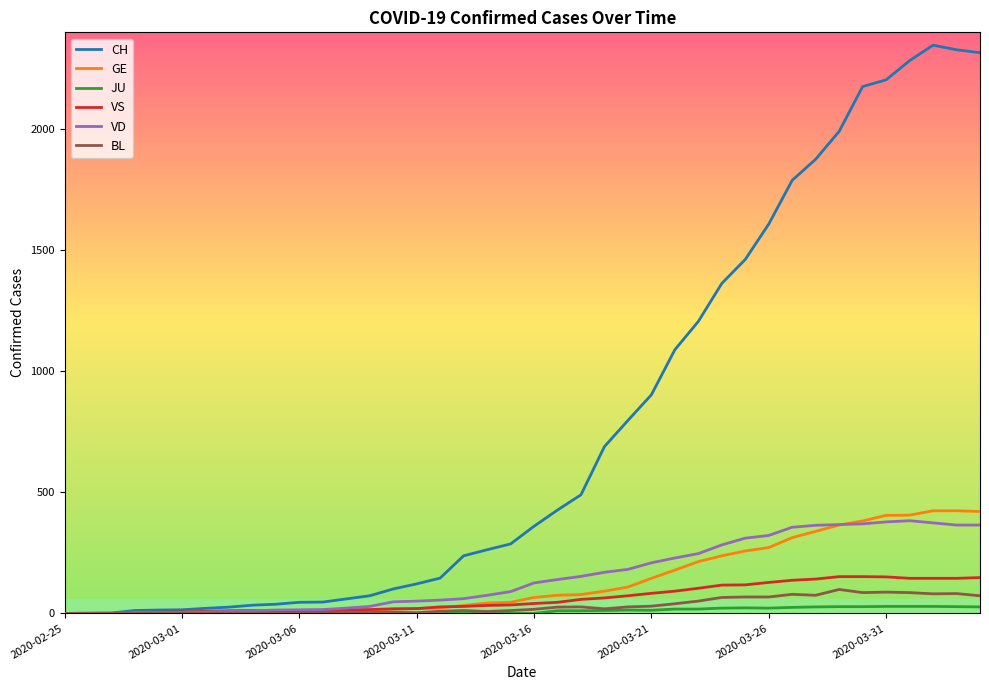

Which series has the largest total across all categories?

CH